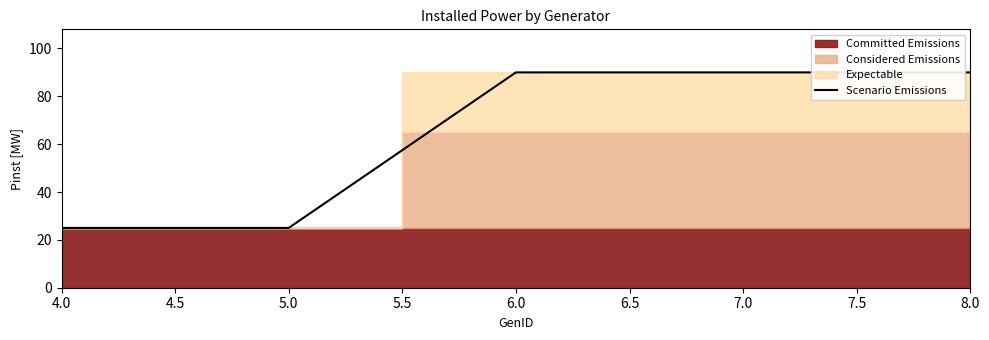

True or false: Scenario Emissions has a value of 90 at 8.0.

True